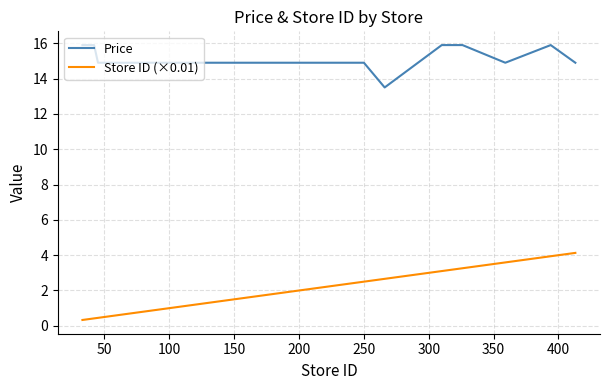

True or false: Price and Store ID (×0.01) cross at least once.

False